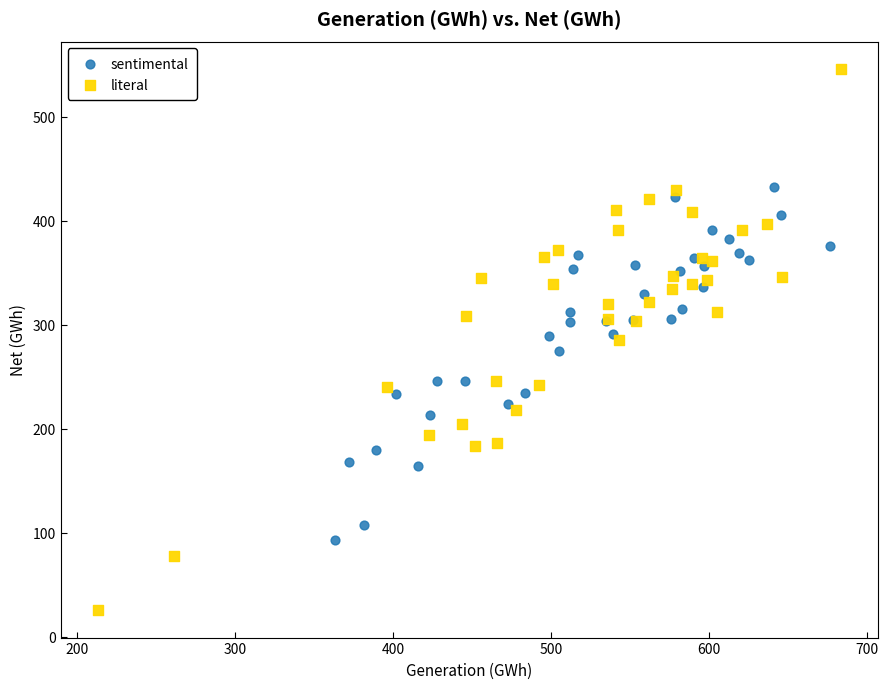

Which series has the widest spread of Y values?

literal